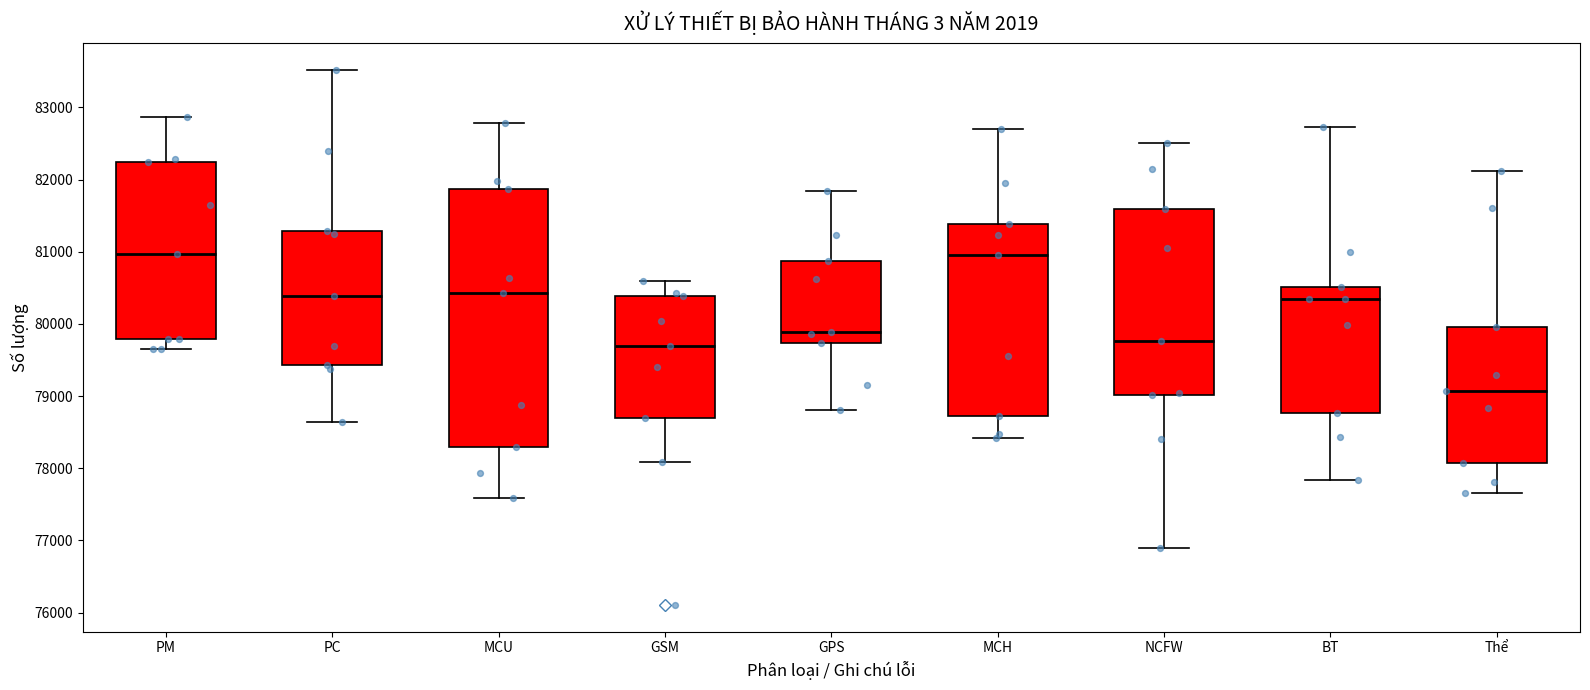

Which box is the tallest, from its lower edge to its upper edge?

MCU